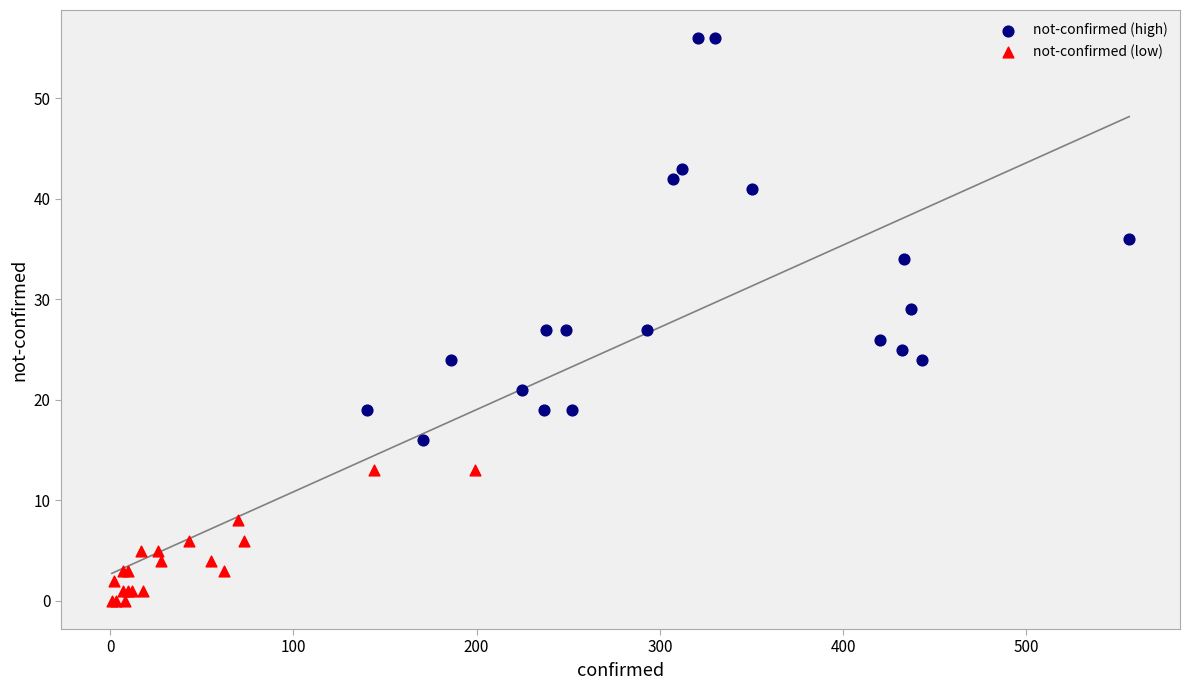

Which series contains the highest Y value?

not-confirmed (high)